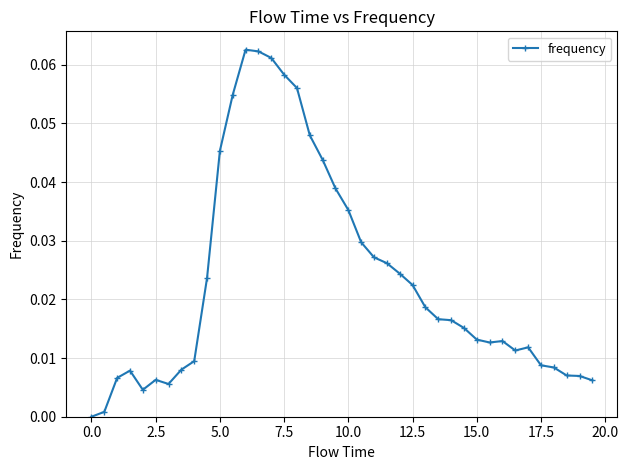

What is the sum of all values?

0.9